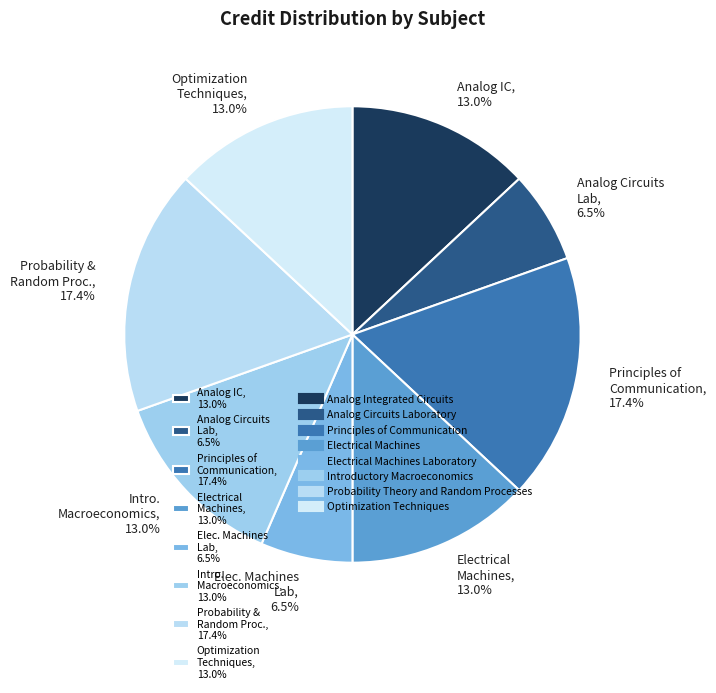

What is the ratio of the value at Probability & Random Proc., 17.4% to the value at Analog IC, 13.0%?

1.3